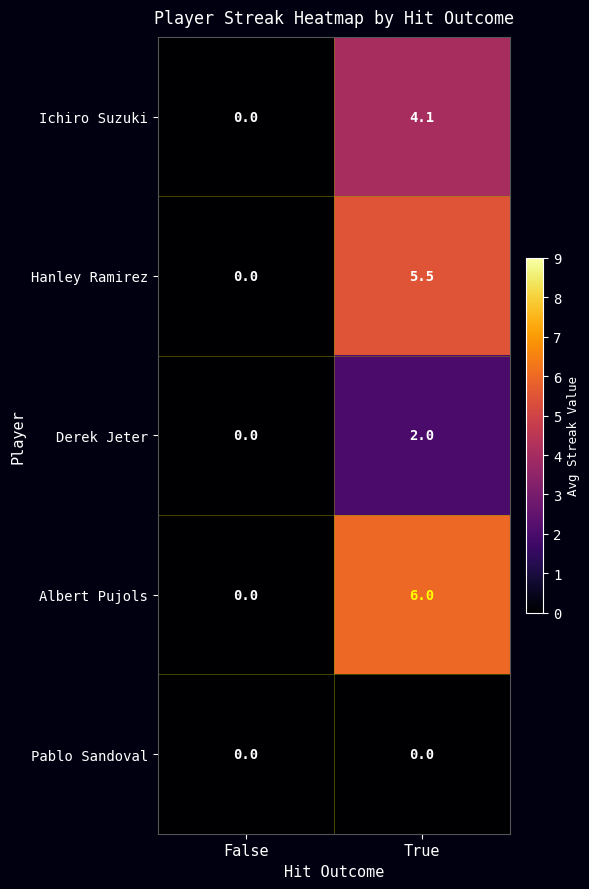

What is the maximum value for Albert Pujols?

6.0